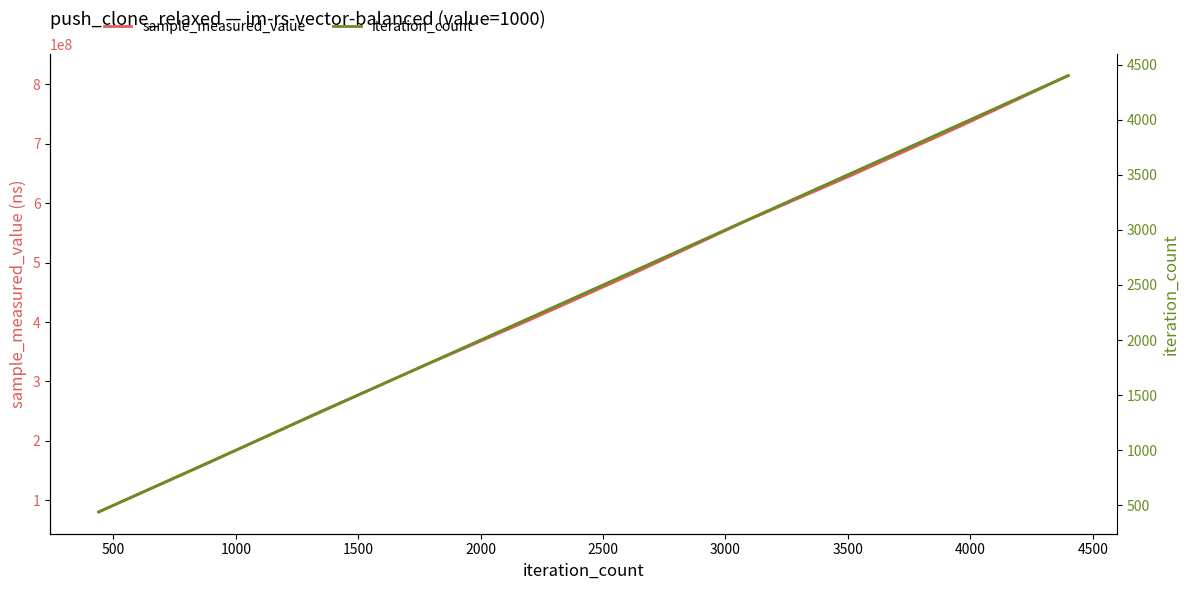

What is the approximate value of sample_measured_value at 0, to the nearest 100?

80331300